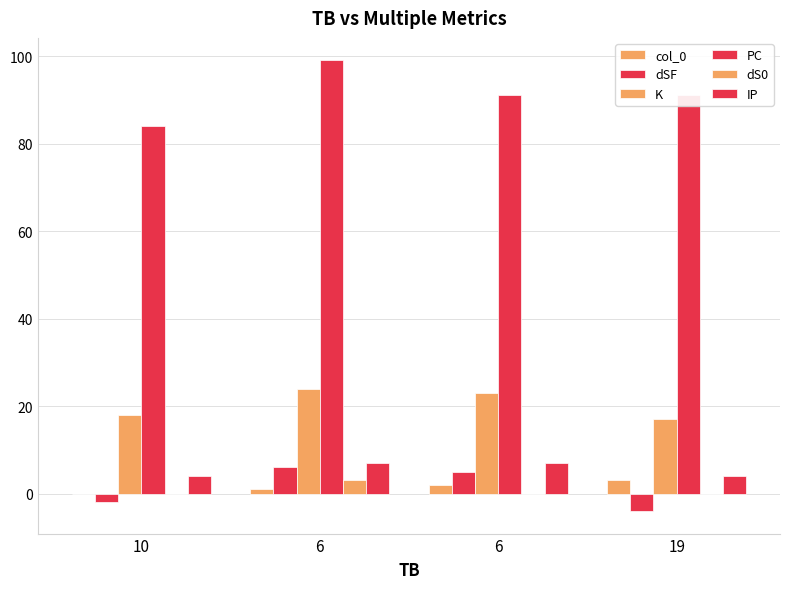

At which category does the chart reach its minimum across all series?

19